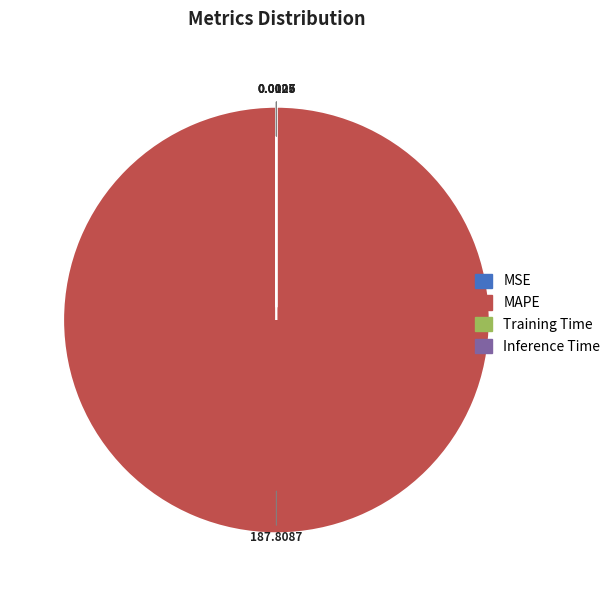

What is the largest slice in the pie chart?

MAPE